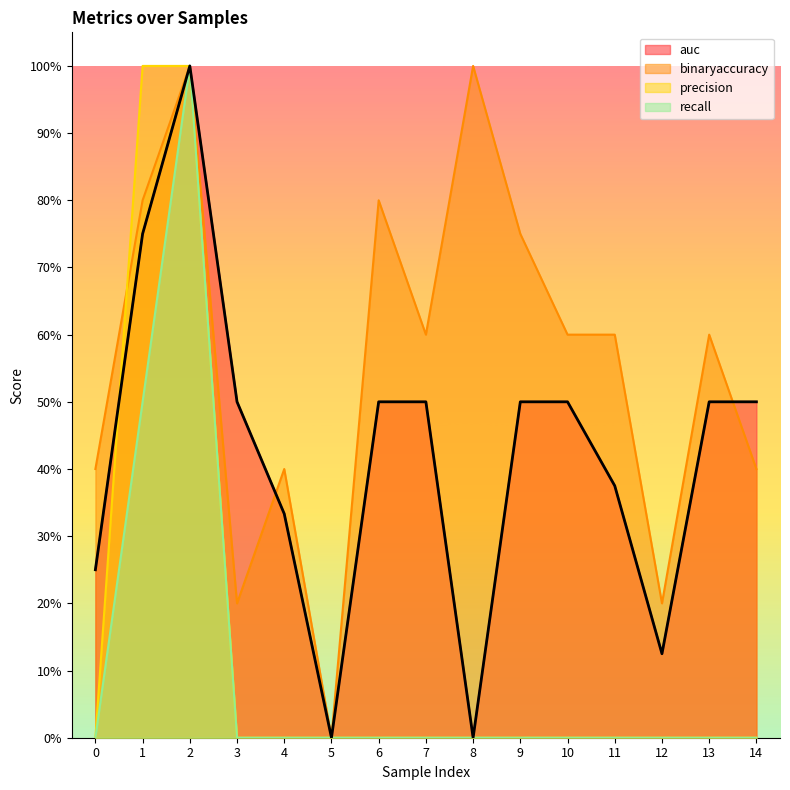

List the series in order of their peak value, highest first.

auc, binaryaccuracy, precision, recall